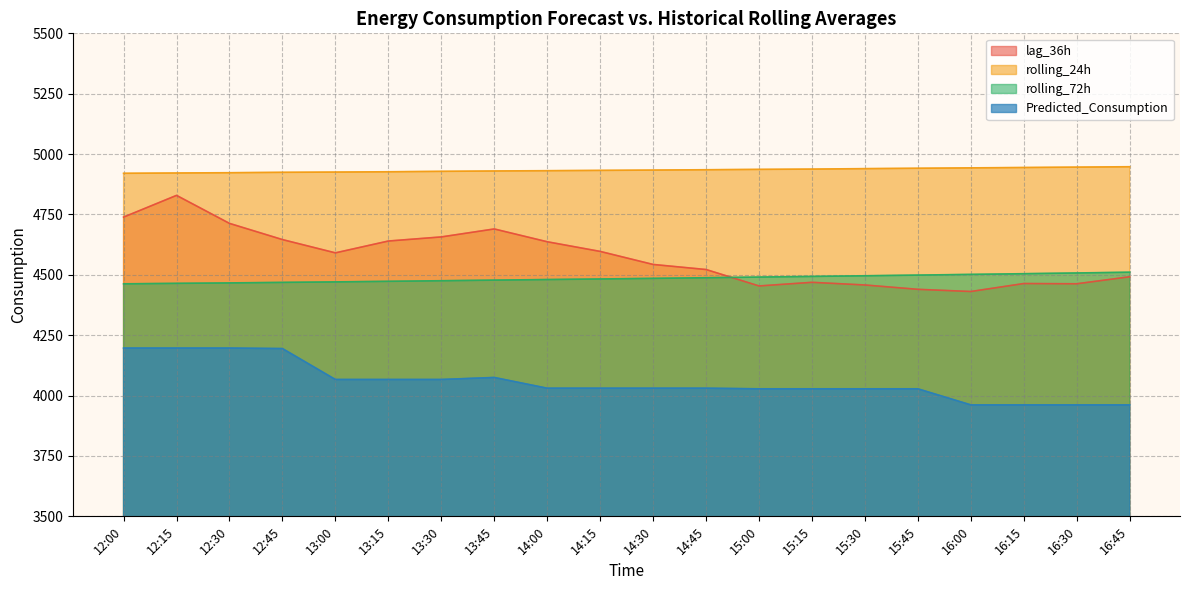

True or false: Predicted_Consumption has more than 2 interior local peaks.

False